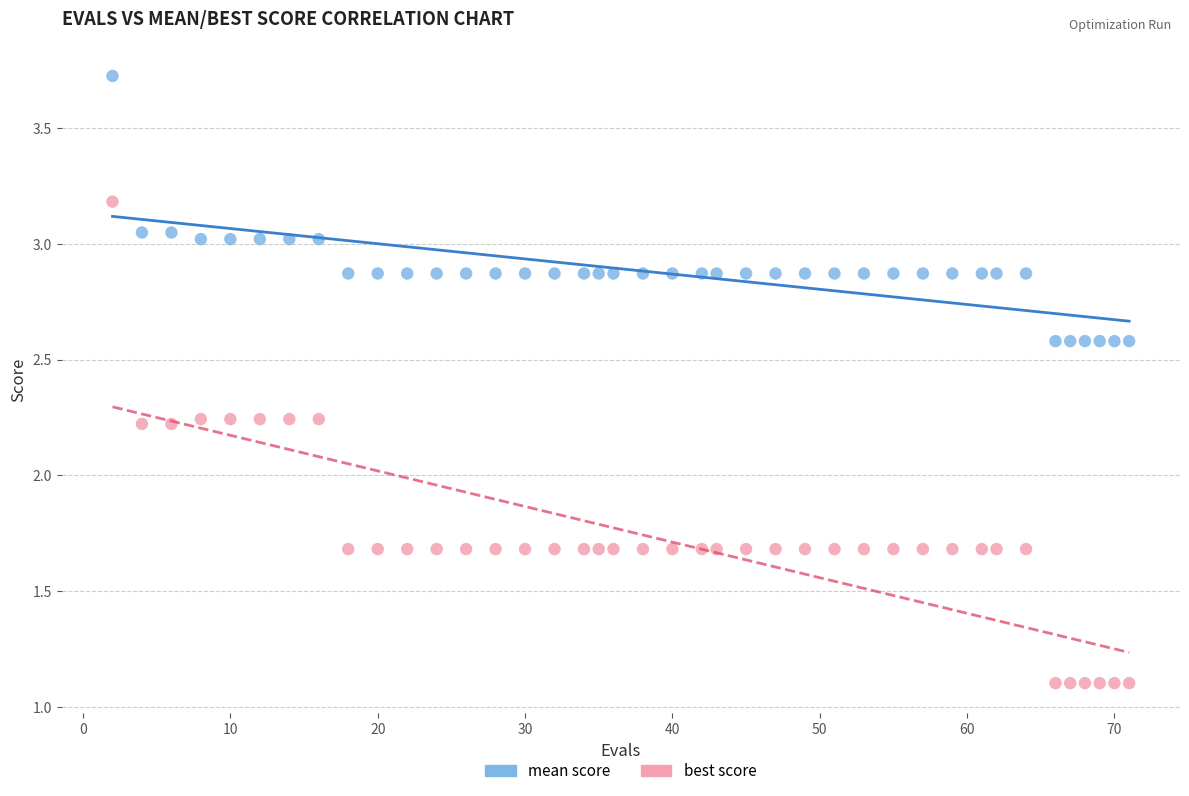

Across all data points, what is the range of X values (max minus min)?

69.0